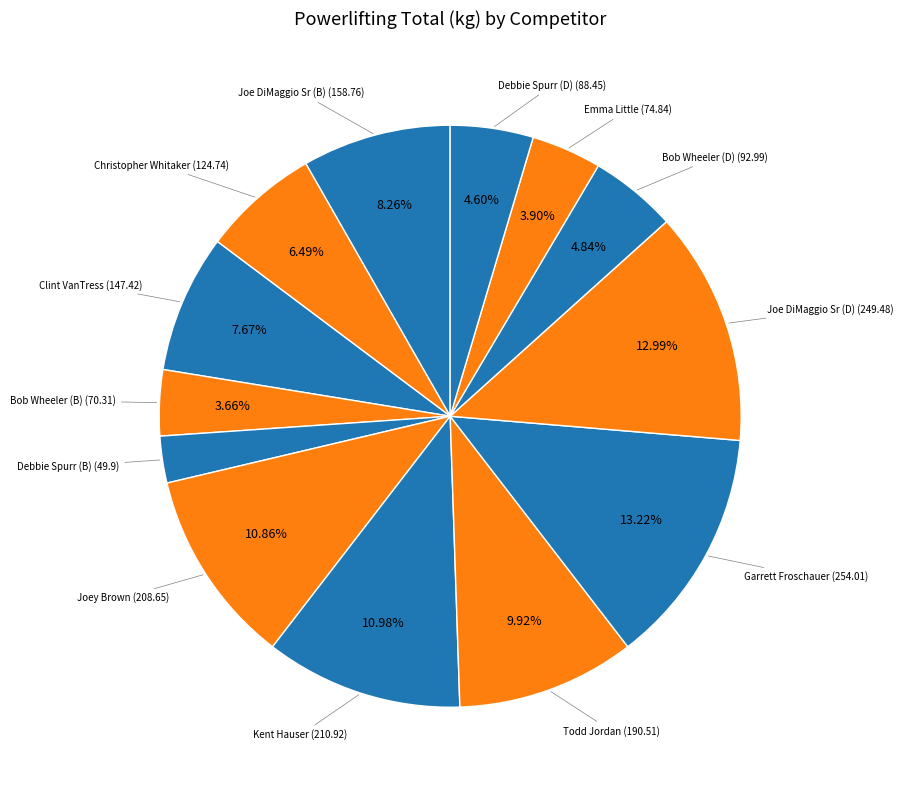

How many segments does this pie chart have?

13